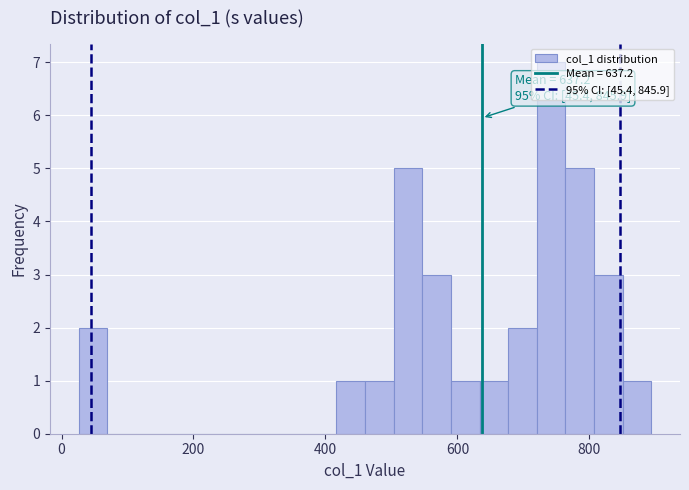

Around what value on the x-axis is the tallest bar? Give the approximate position of its centre, as read against the axis.

740